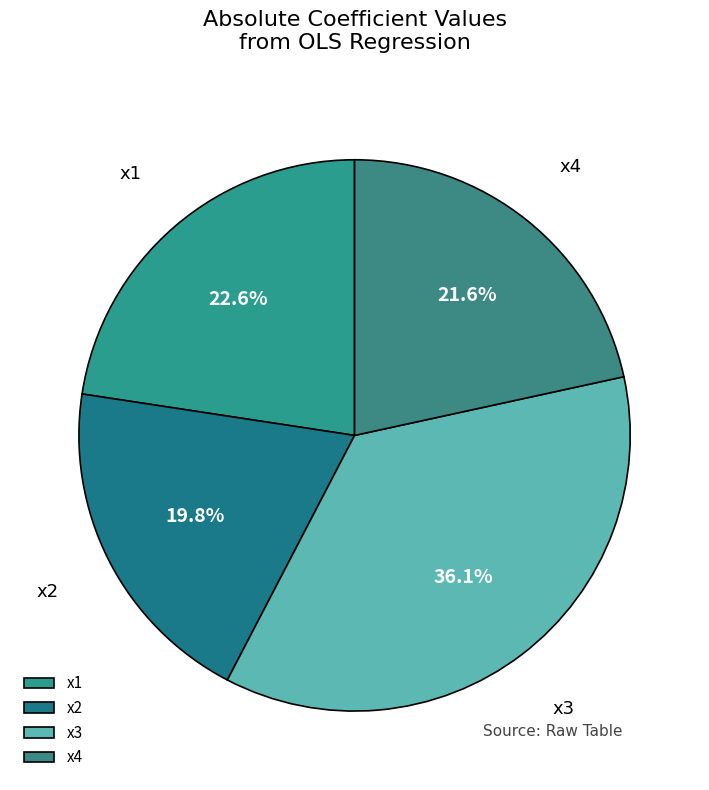

Which slice is the smallest?

x2